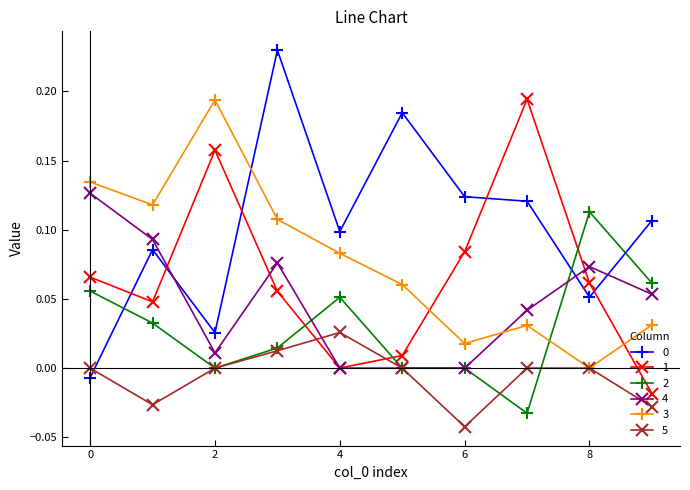

True or false: 5 has more than 0 interior local peaks.

True